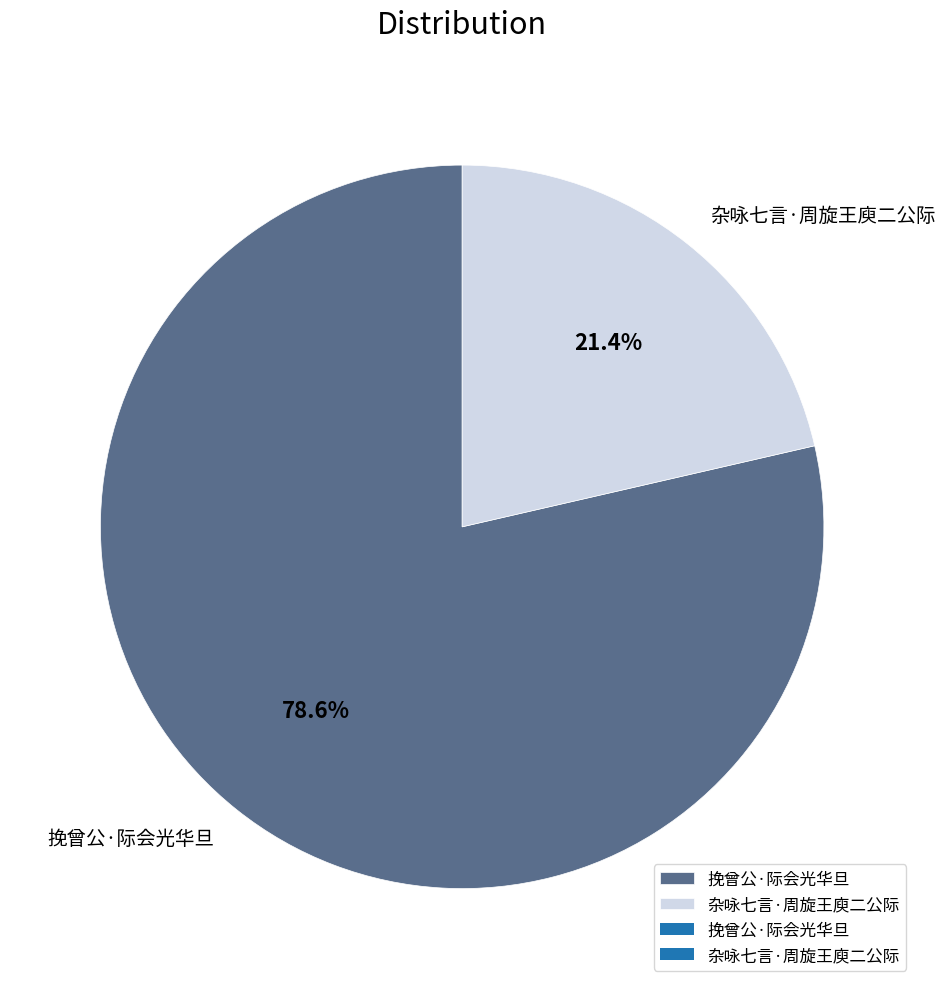

Between 挽曾公·际会光华旦 and 杂咏七言·周旋王庾二公际, which is larger?

挽曾公·际会光华旦